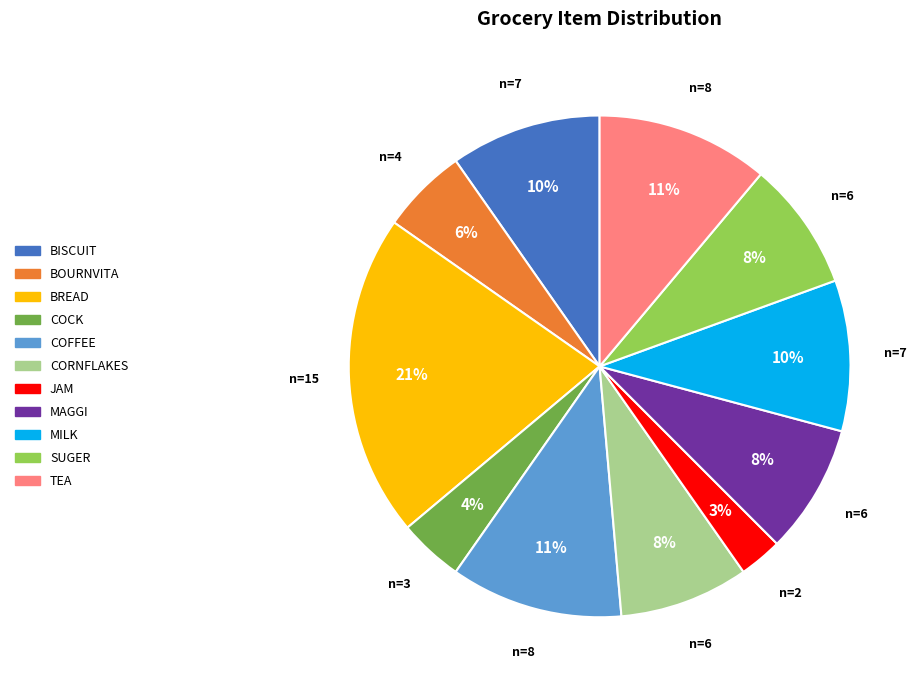

What is the smallest slice in the pie chart?

JAM